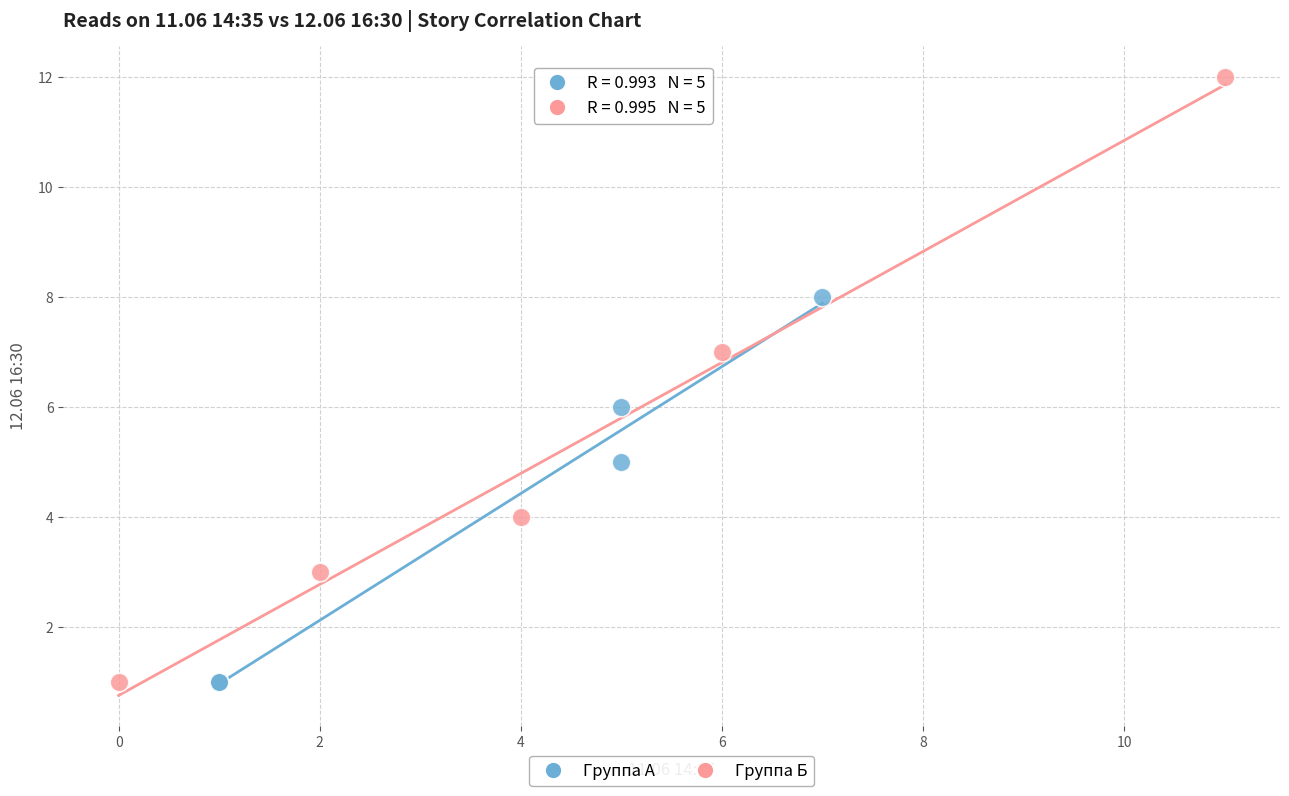

Which series contains the highest Y value?

Группа Б